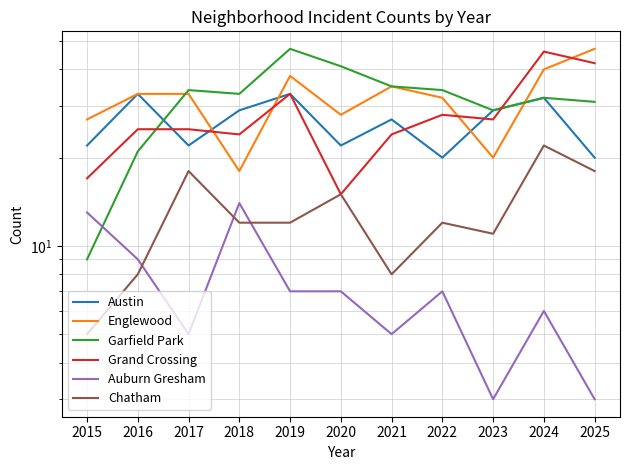

Reading left to right, list all the values displayed in this chart.

Austin: 22	33	22	29	33	22	27	20	29	32	20
Englewood: 27	33	33	18	38	28	35	32	20	40	47
Garfield Park: 9	21	34	33	47	41	35	34	29	32	31
Grand Crossing: 17	25	25	24	33	15	24	28	27	46	42
Auburn Gresham: 13	9	5	14	7	7	5	7	3	6	3
Chatham: 5	8	18	12	12	15	8	12	11	22	18